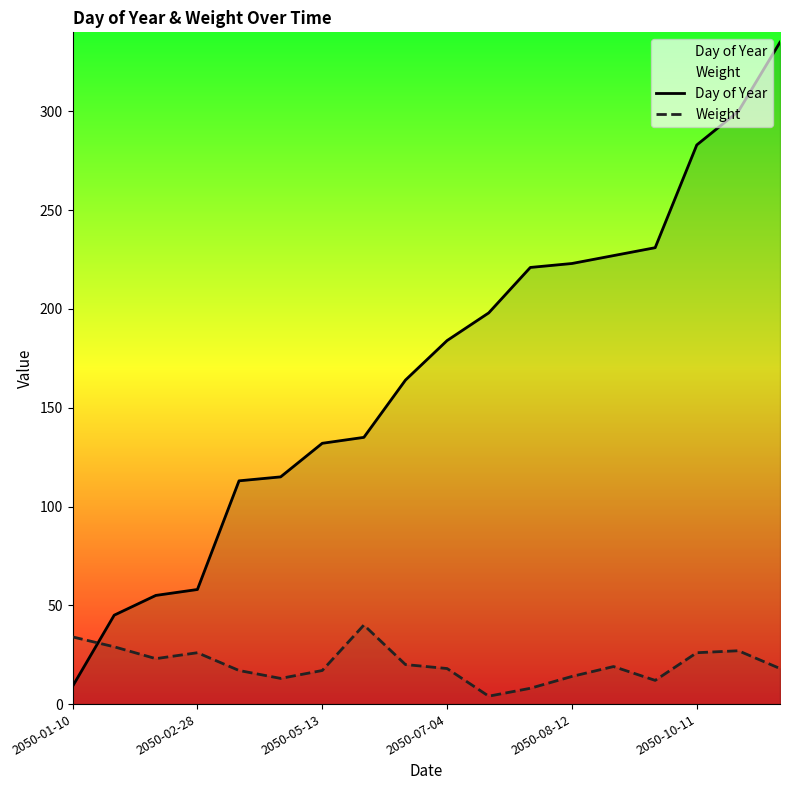

What is the difference between the maximum and minimum values in the Weight series?

36